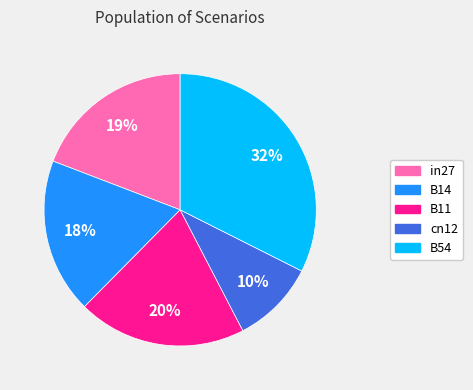

Is B54 the majority of the pie?

No